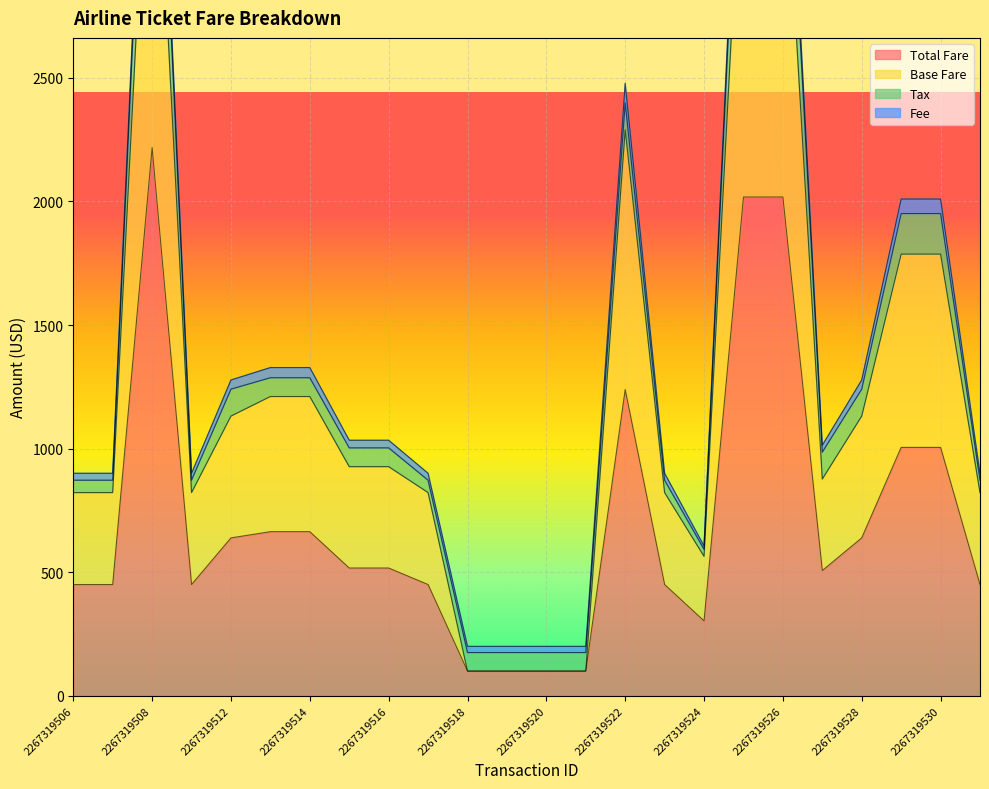

Is it true that Base Fare equals 927.0 at 2267319515?

True